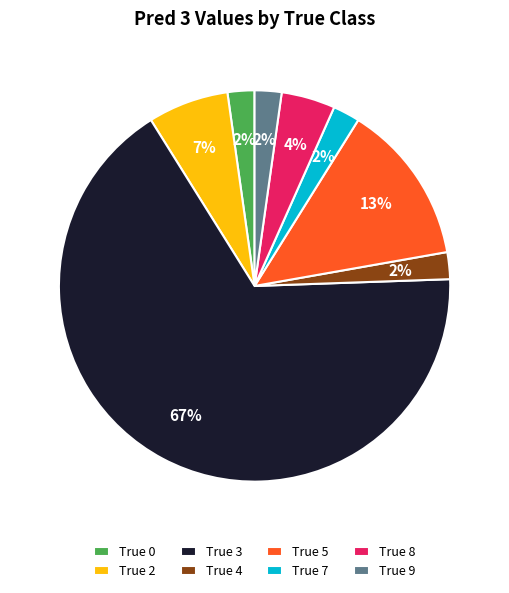

What is the majority slice?

True 3